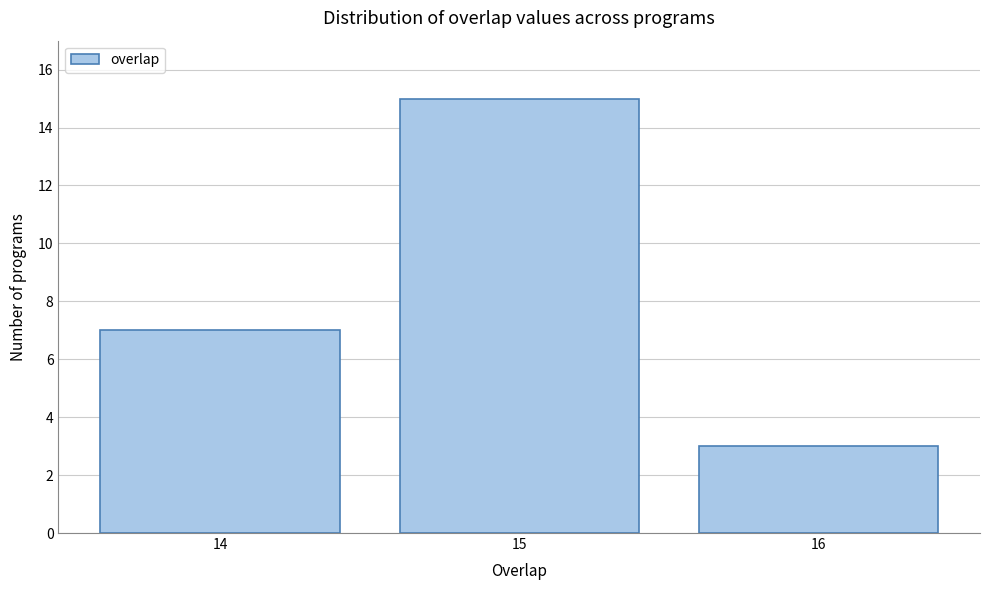

Reading left to right, list every bar in this chart as the range it spans on the x-axis followed by its height. The values are not printed on the chart, so give them approximately, as read against the axis.

13.5 to 14.5: 7
14.5 to 15.5: 15
15.5 to 16.5: 3